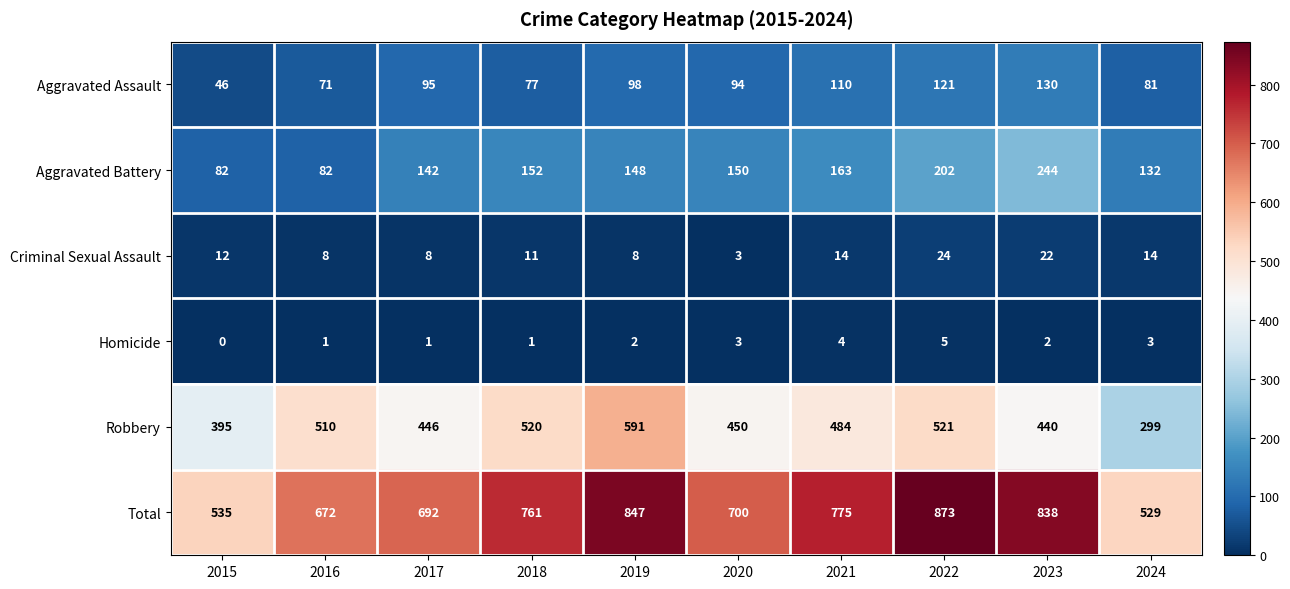

Which category has the lowest value across all series?

2015